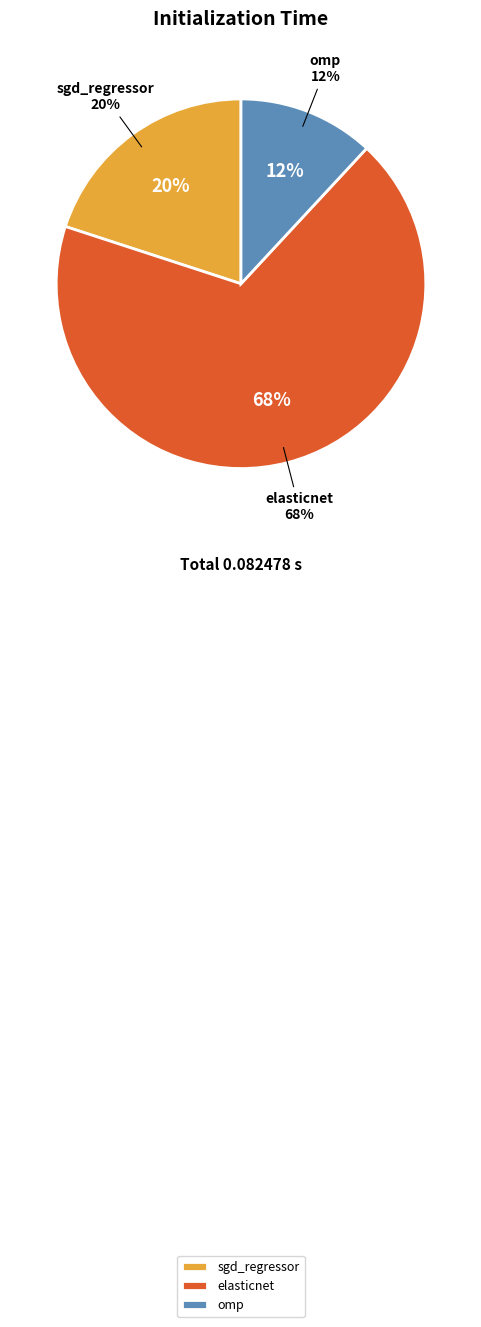

To the nearest percent, what is the difference between the largest and smallest slice percentages?

56%